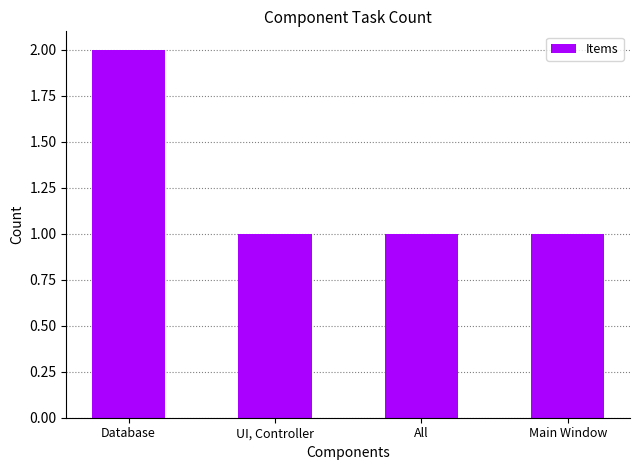

The chart shows a value of 1 at Main Window. True or false?

True